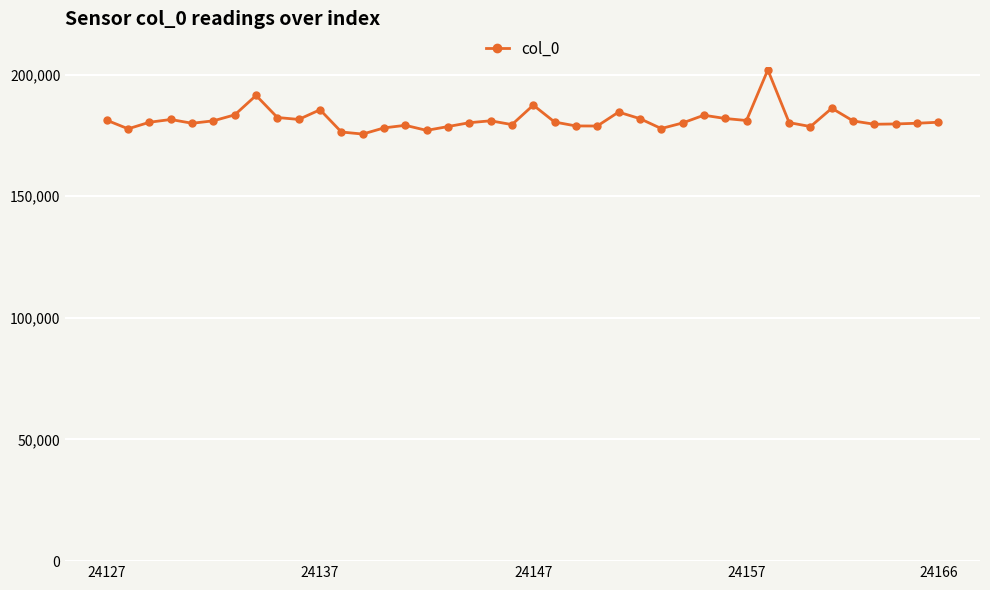

True or false: there are more than 1 points higher than both neighbors.

True